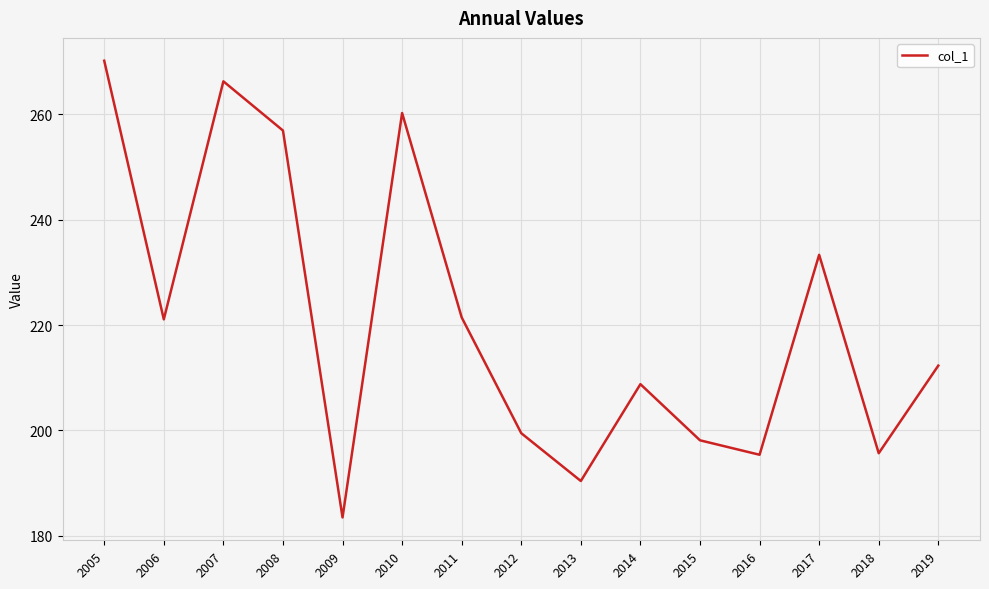

Is this an area chart (filled region under the line)?

No